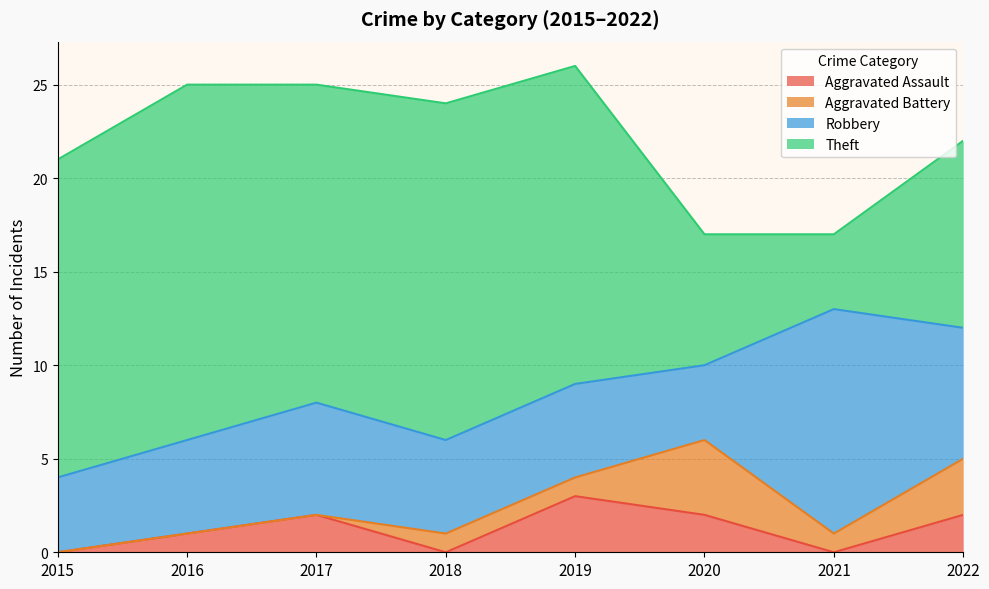

True or false: Aggravated Battery and Theft cross at least once.

False